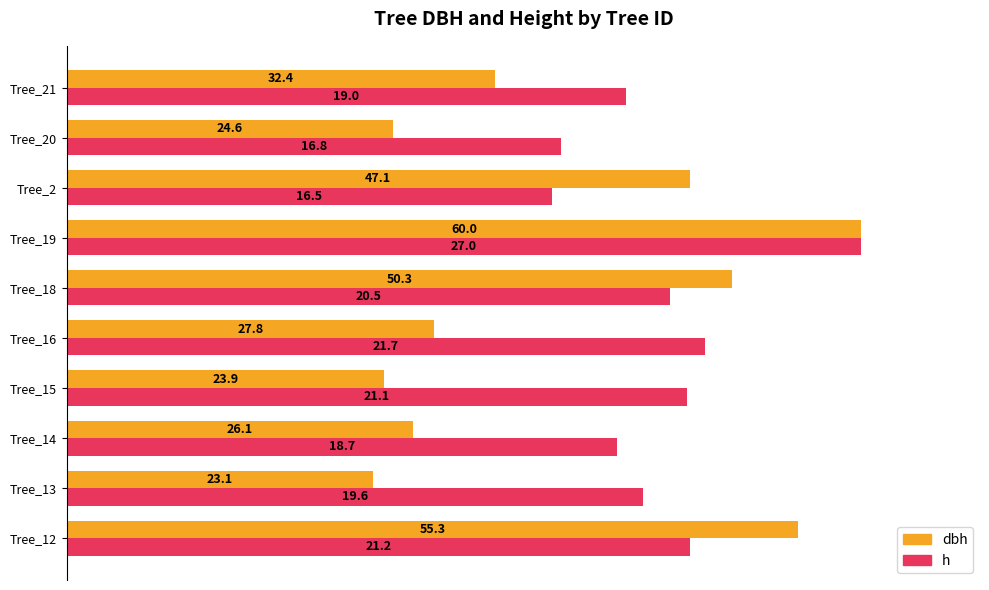

What is the value of the h (normalized %) bar at the 3rd from the left?

69.3